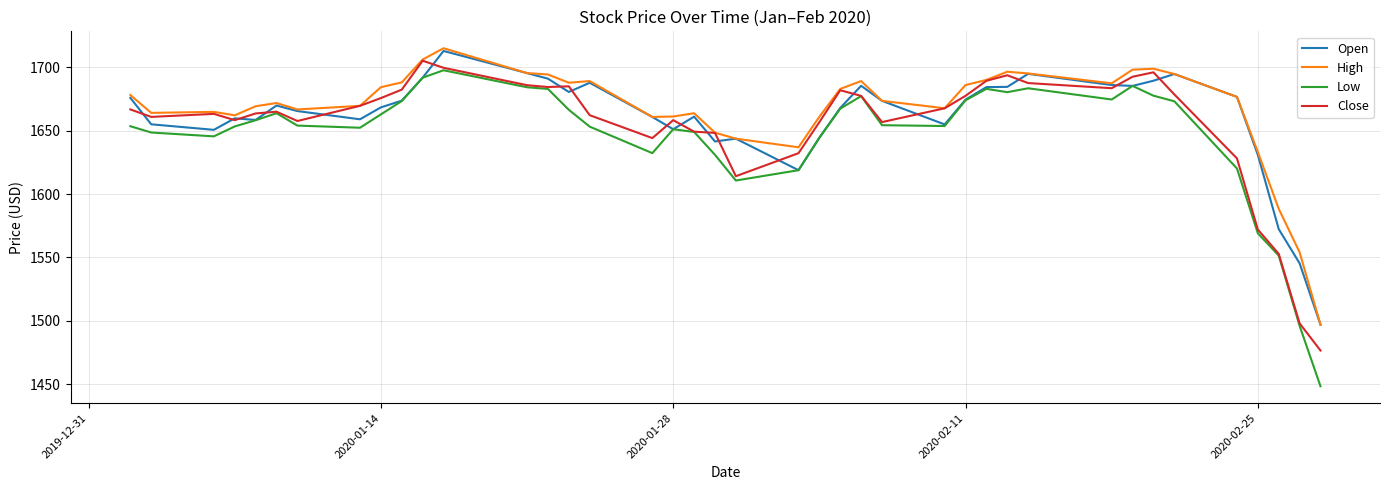

What is the maximum value for Open?

1712.9